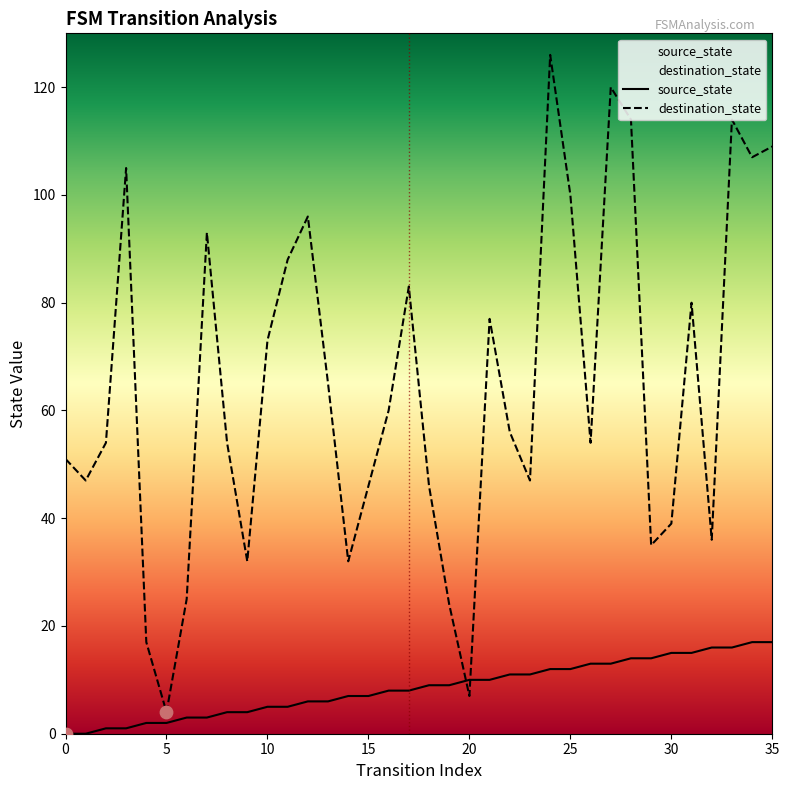

At which category is the sum across all series the highest?

24